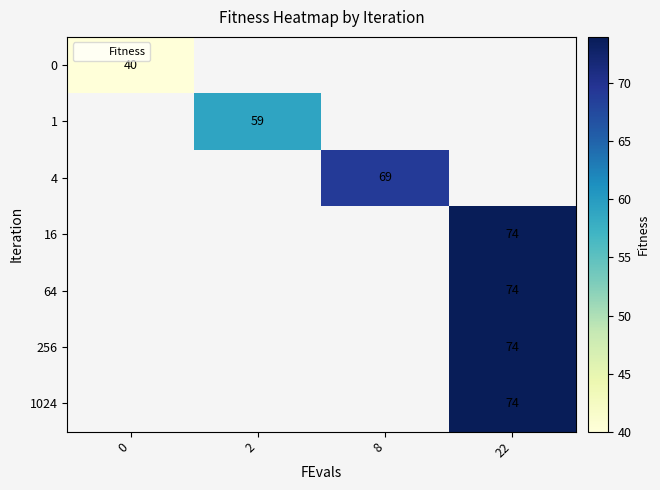

Rank the series at 22 from highest to lowest value.

0, 1, 4, 16, 64, 256, 1024